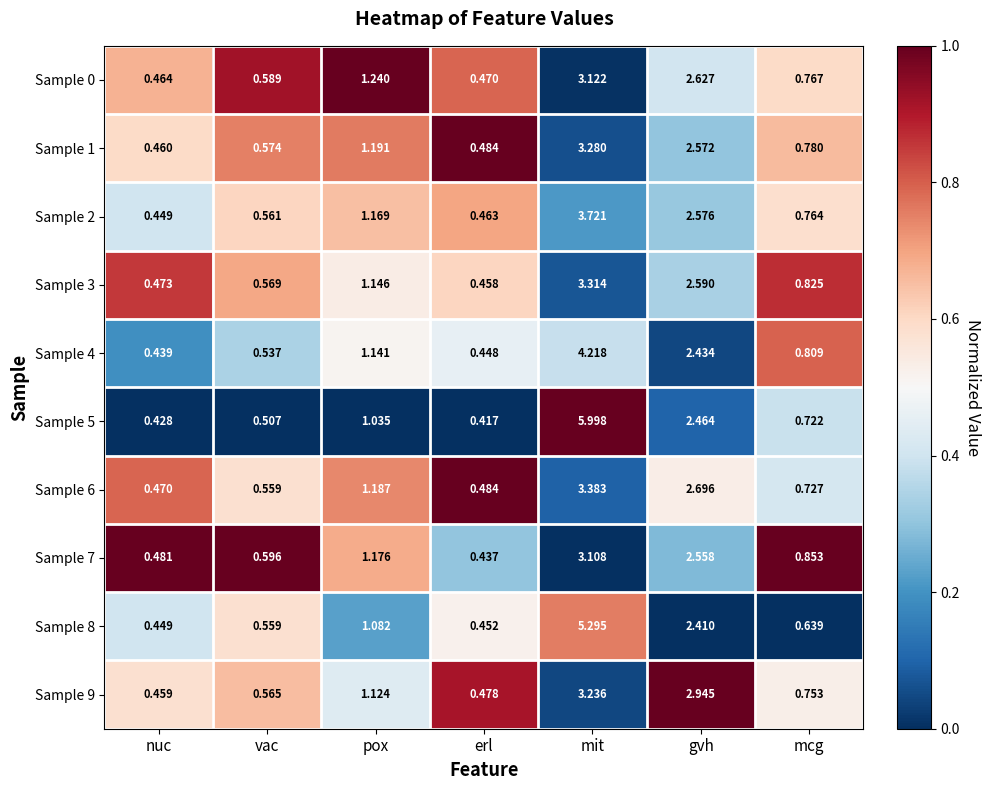

Where is Sample 5 nearest to the value 3?

gvh